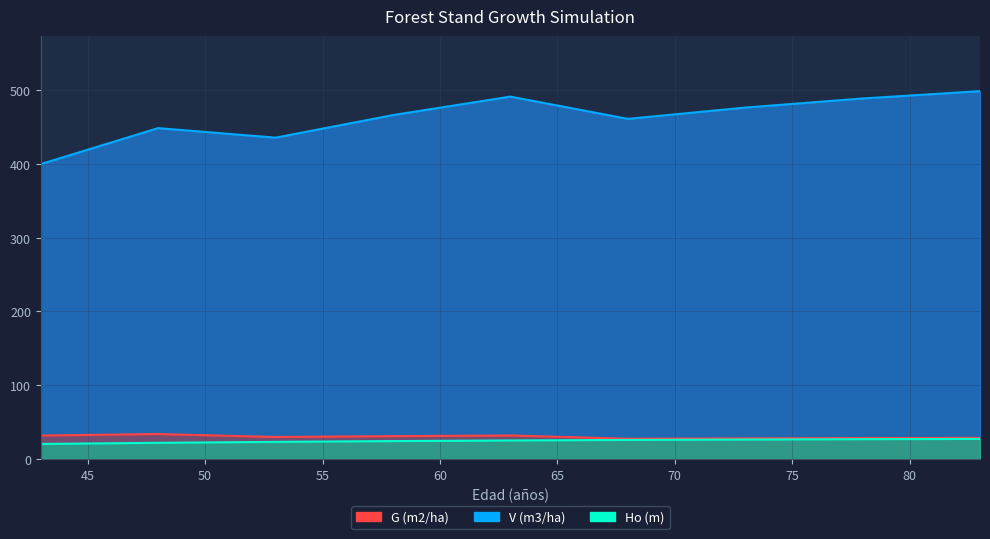

What is the sum of the V (m3/ha) values at 63 and 73?

967.0